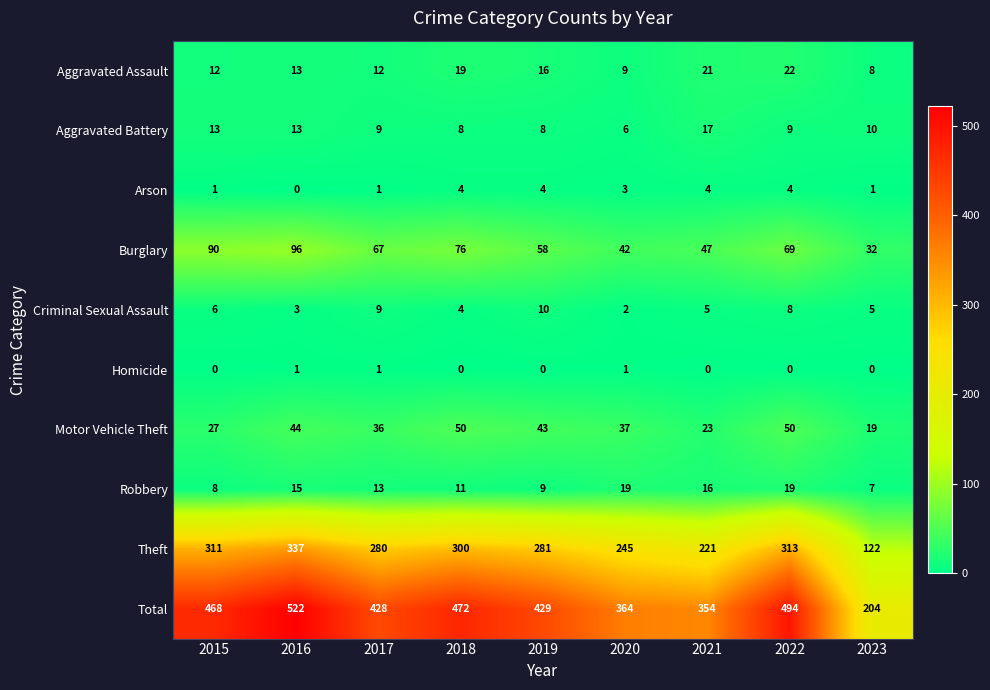

List the series in order of their peak value, highest first.

Total, Theft, Burglary, Motor Vehicle Theft, Aggravated Assault, Robbery, Aggravated Battery, Criminal Sexual Assault, Arson, Homicide